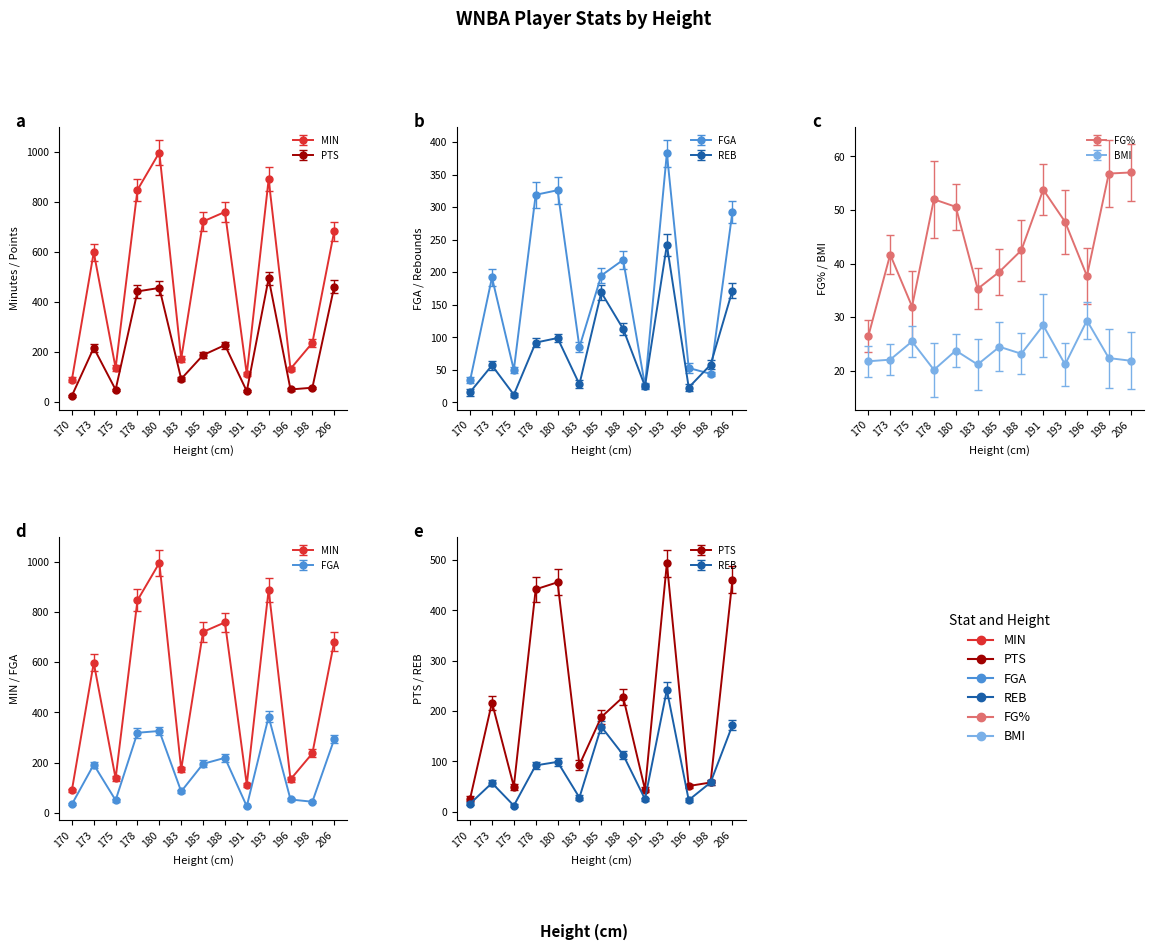

Where do FG% and REB first cross each other?

170 and 173